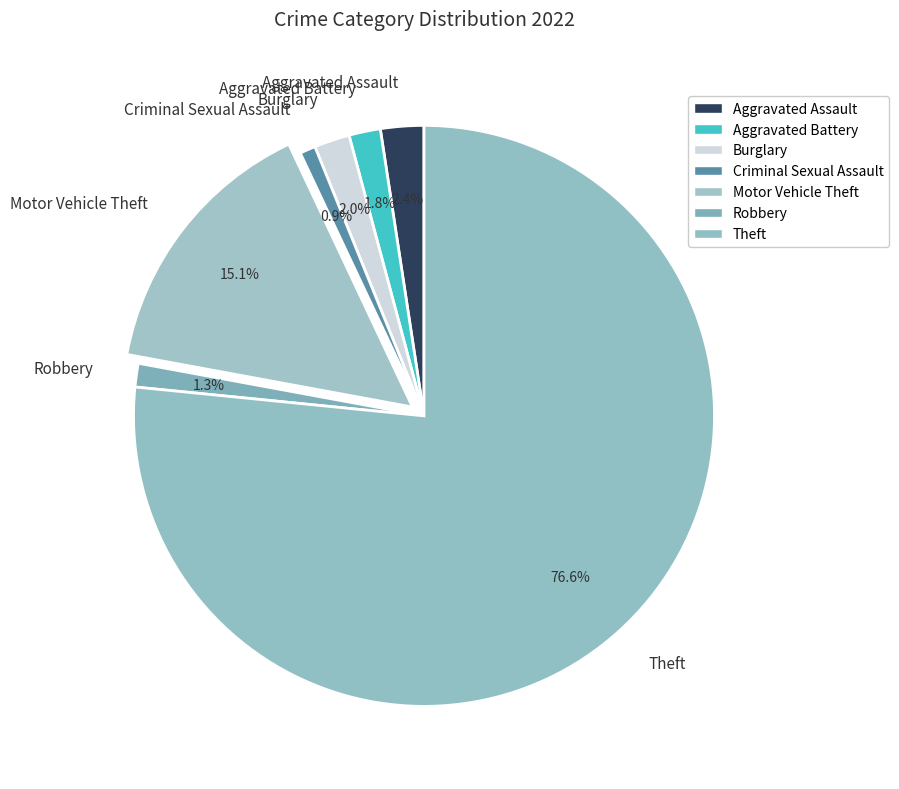

What percentage is the Aggravated Battery slice, to the nearest percent?

2%